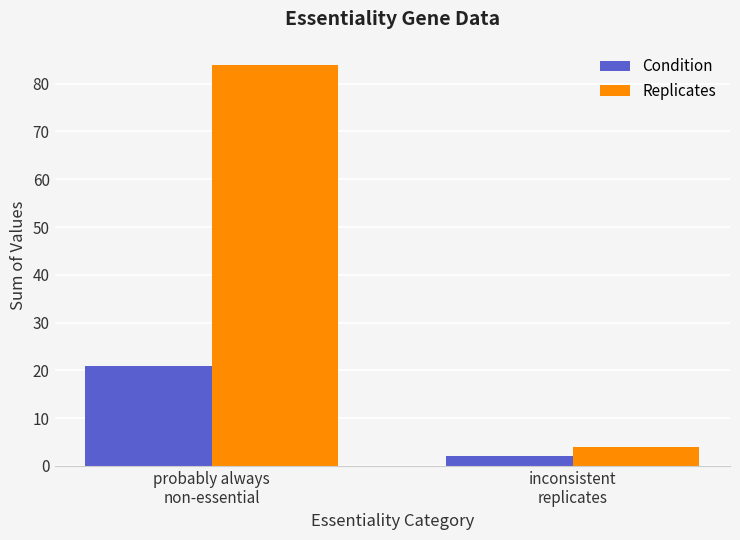

What is the difference between the Replicates values at inconsistent
replicates and probably always
non-essential?

80